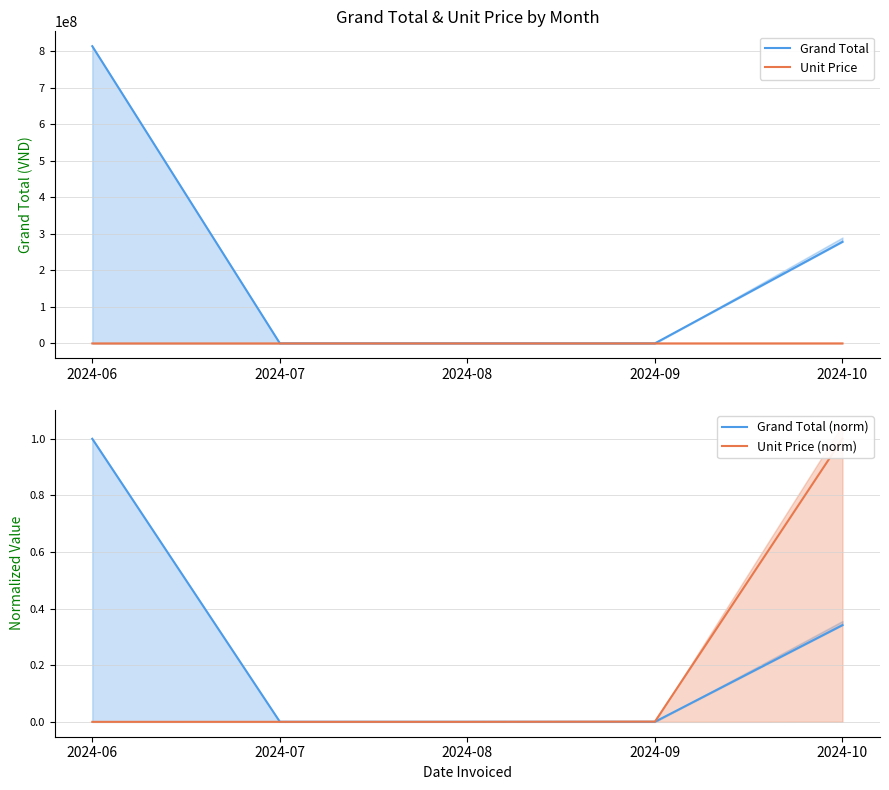

What is the value of the Grand Total (norm) point at the 5th from the left?

0.3